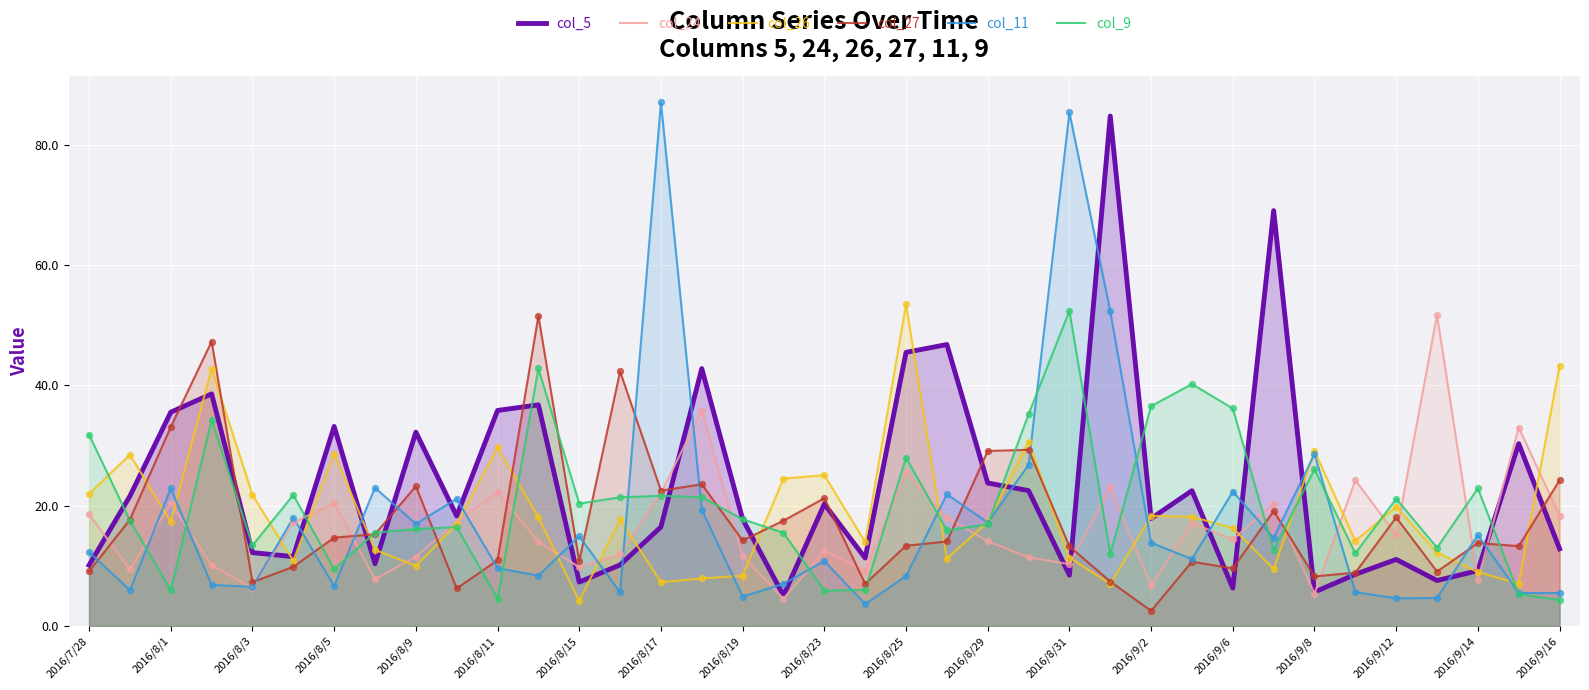

Which series contains the highest Y value?

col_11